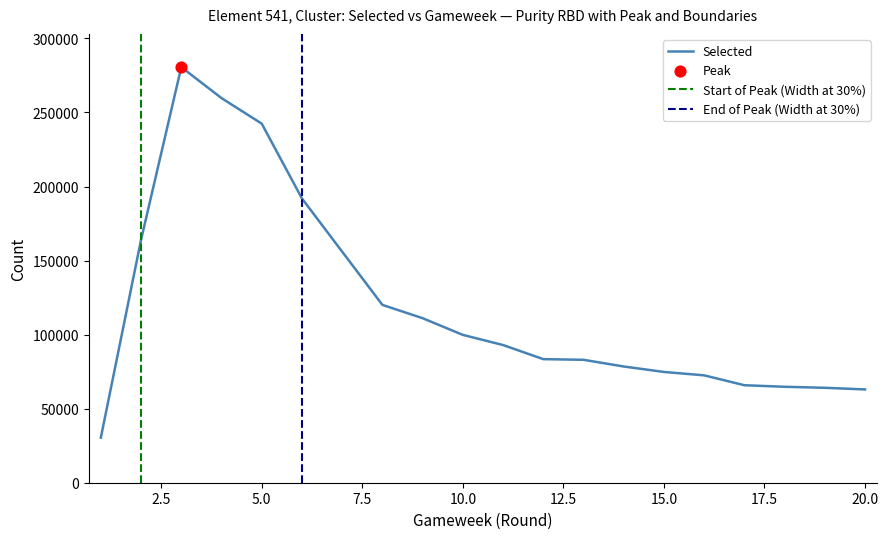

Which series has the largest Y range (max minus min)?

selected